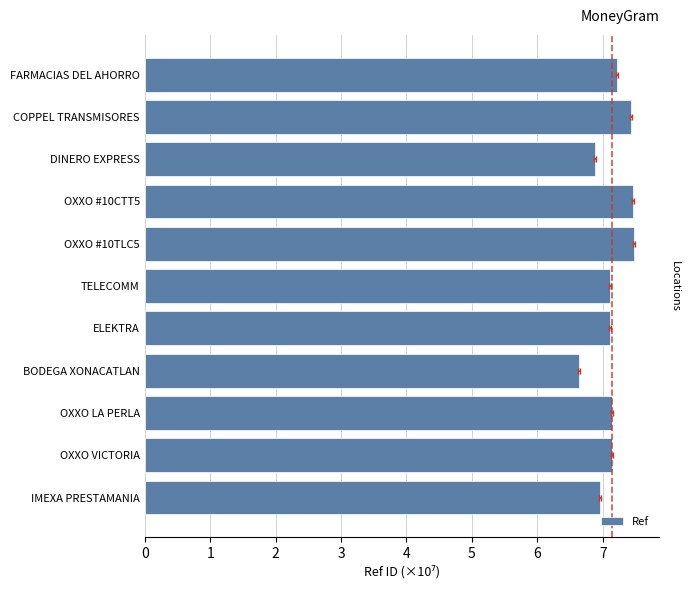

How many series are shown in this chart?

1